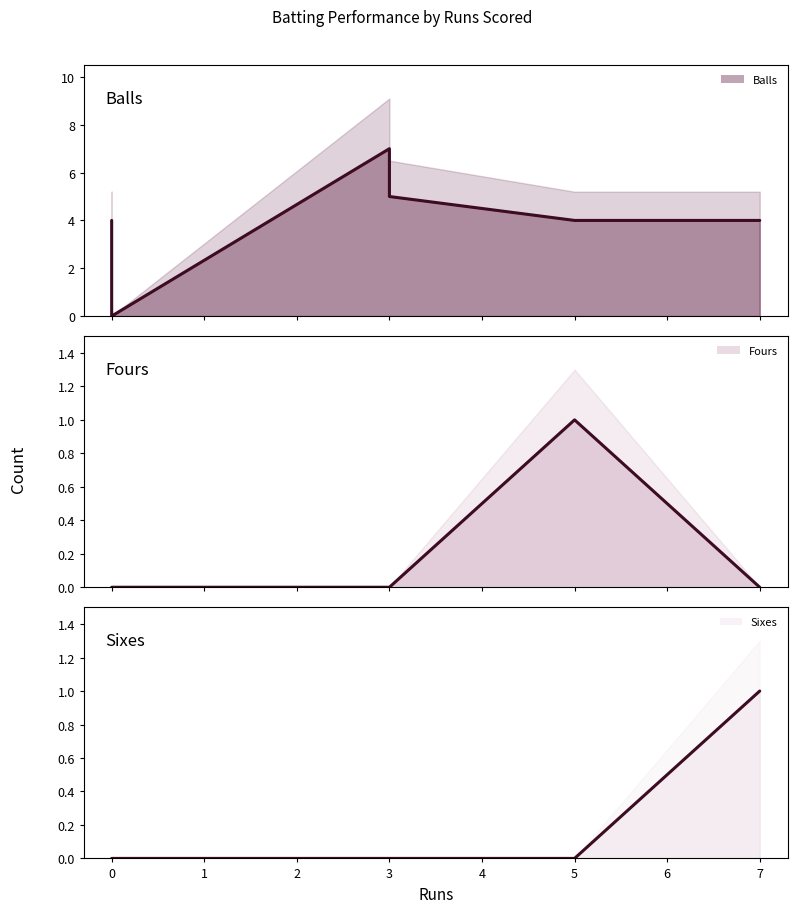

What is the difference between the maximum and minimum values in the Fours (line) series?

1